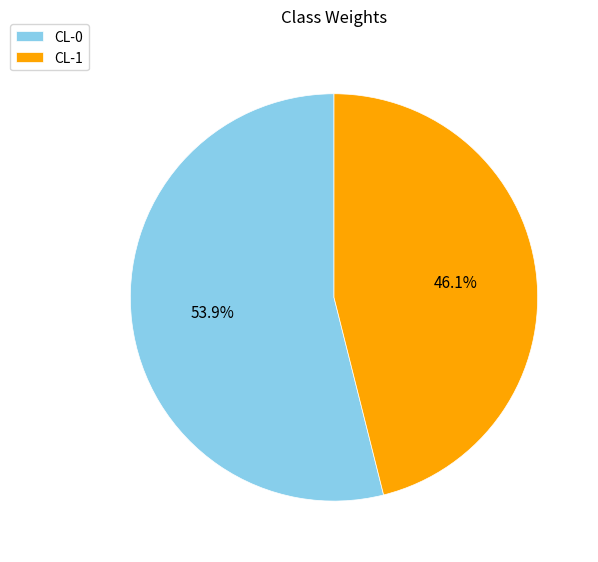

What portion of the pie excludes CL-1?

53.9%